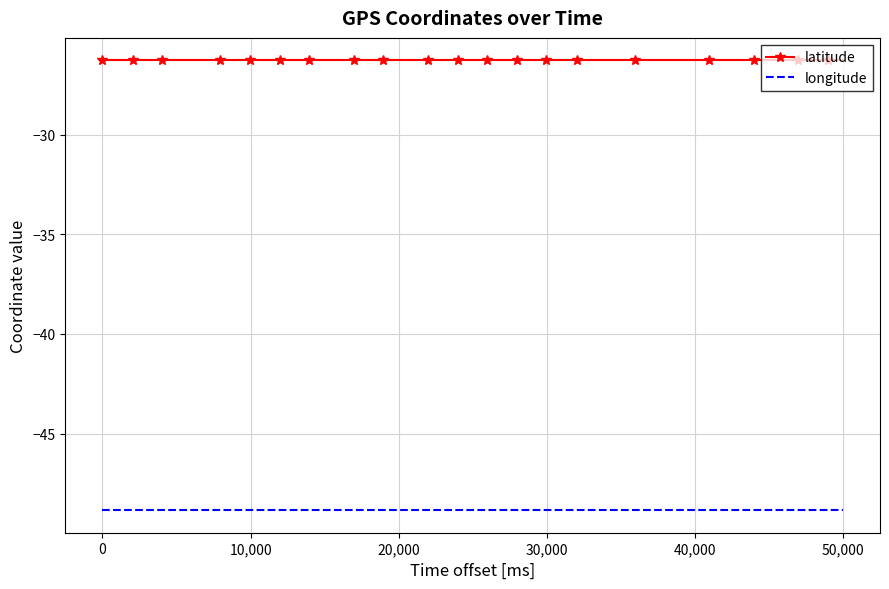

What is the smallest value displayed?

-48.8